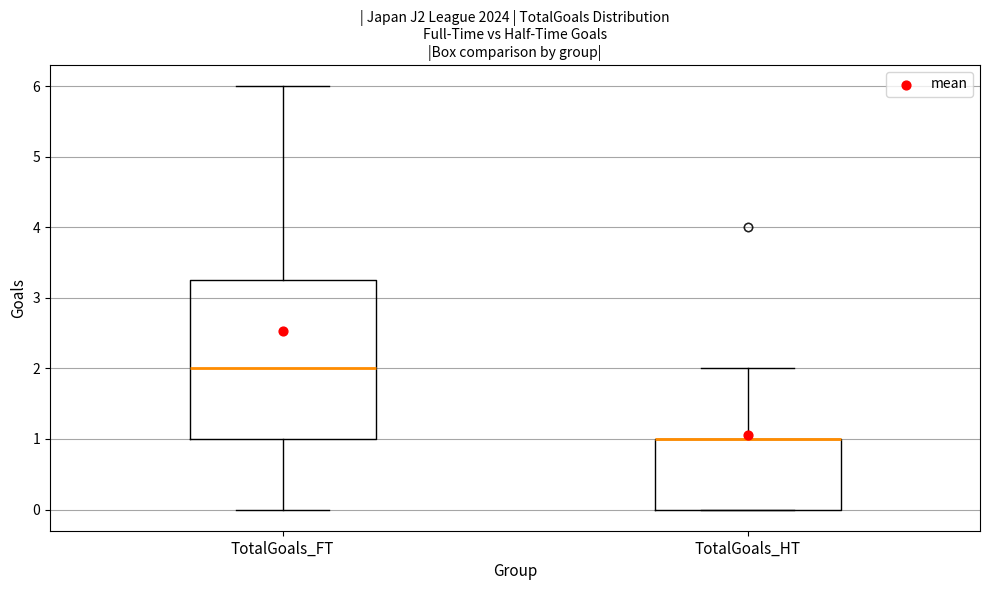

Where is the lower edge of the box for TotalGoals_HT on the y-axis? The values are not printed on the chart, so give them approximately, as read against the axis.

0.0